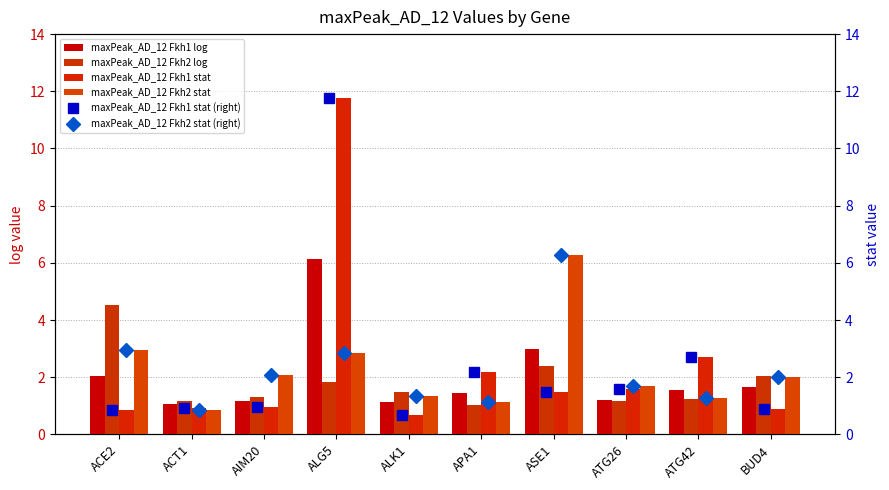

Rank the series by their maximum value, from lowest to highest.

maxPeak_AD_12 Fkh2 log, maxPeak_AD_12 Fkh1 log, maxPeak_AD_12 Fkh2 stat, maxPeak_AD_12 Fkh2 stat (right), maxPeak_AD_12 Fkh1 stat, maxPeak_AD_12 Fkh1 stat (right)